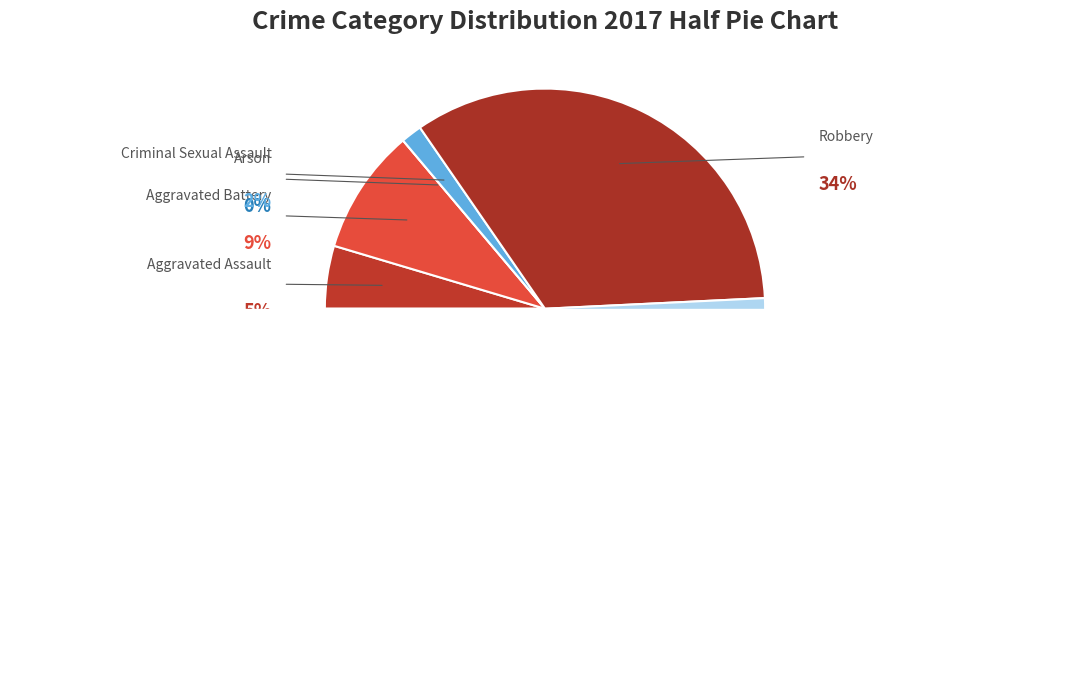

What percentage is NOT represented by Arson?

100.0%